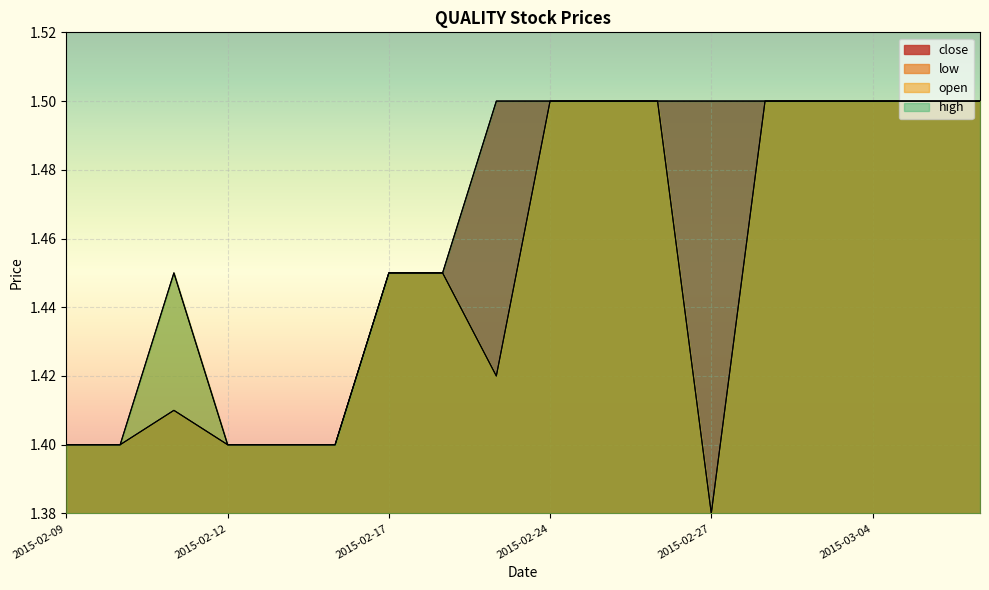

How many interior local peaks does the low series have?

1